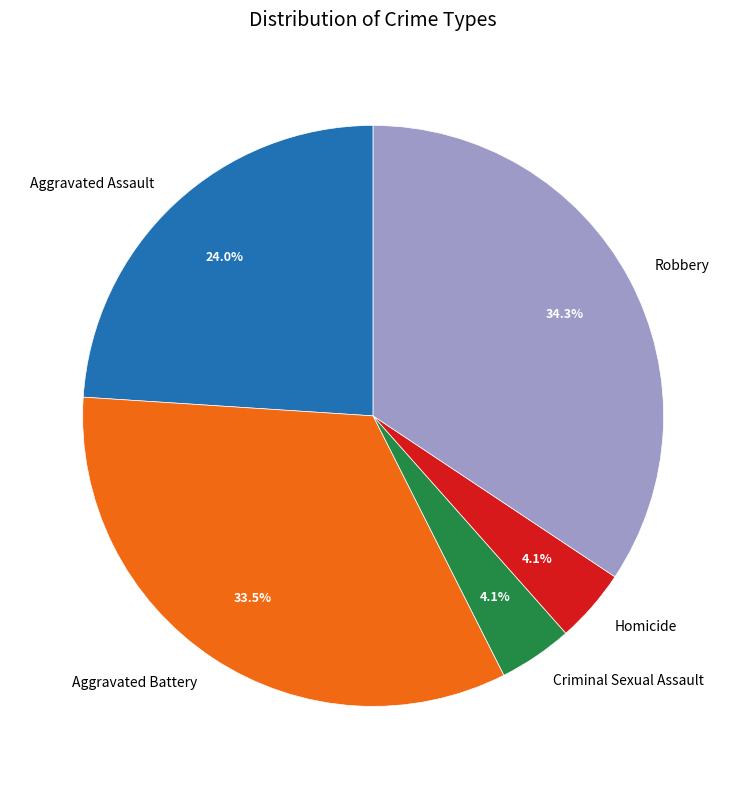

Which category has the biggest portion of the pie?

Robbery